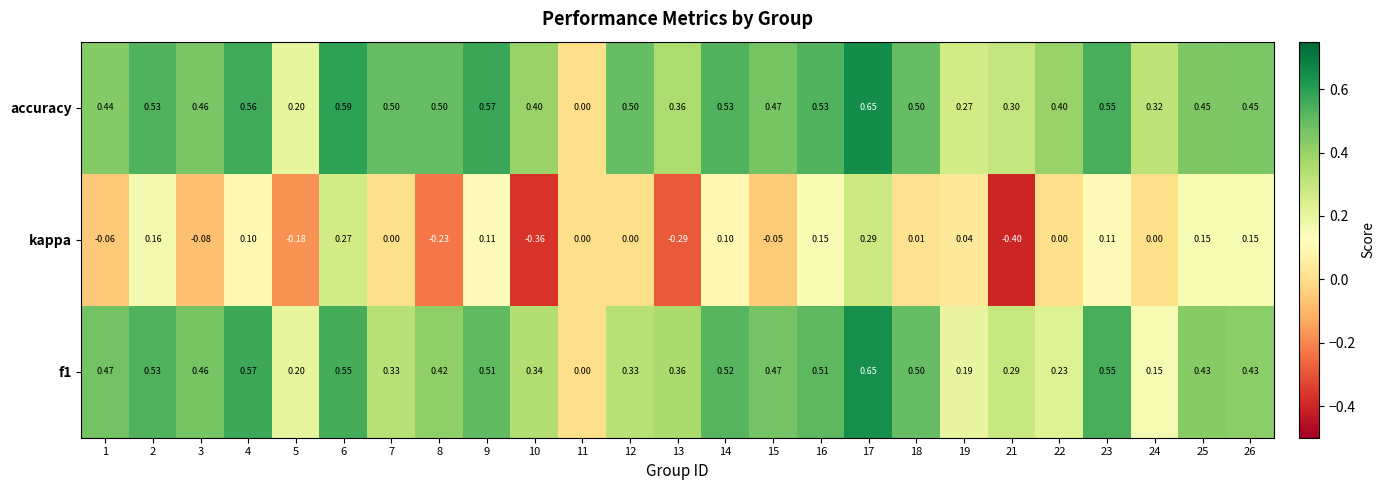

Is the value of f1 at 5 greater than the value of kappa at 23?

Yes